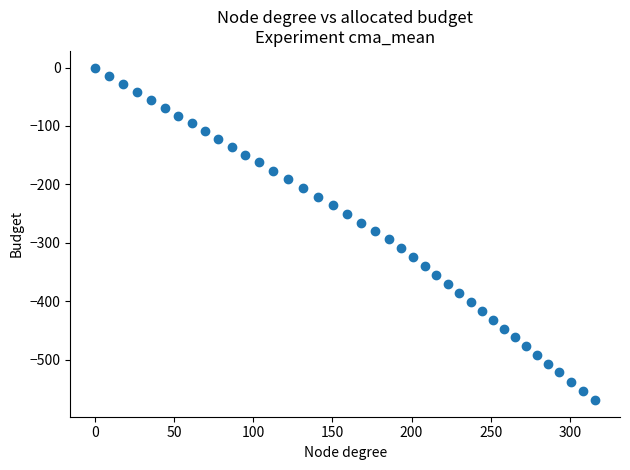

What is the range of Y values (max minus min)?

569.5